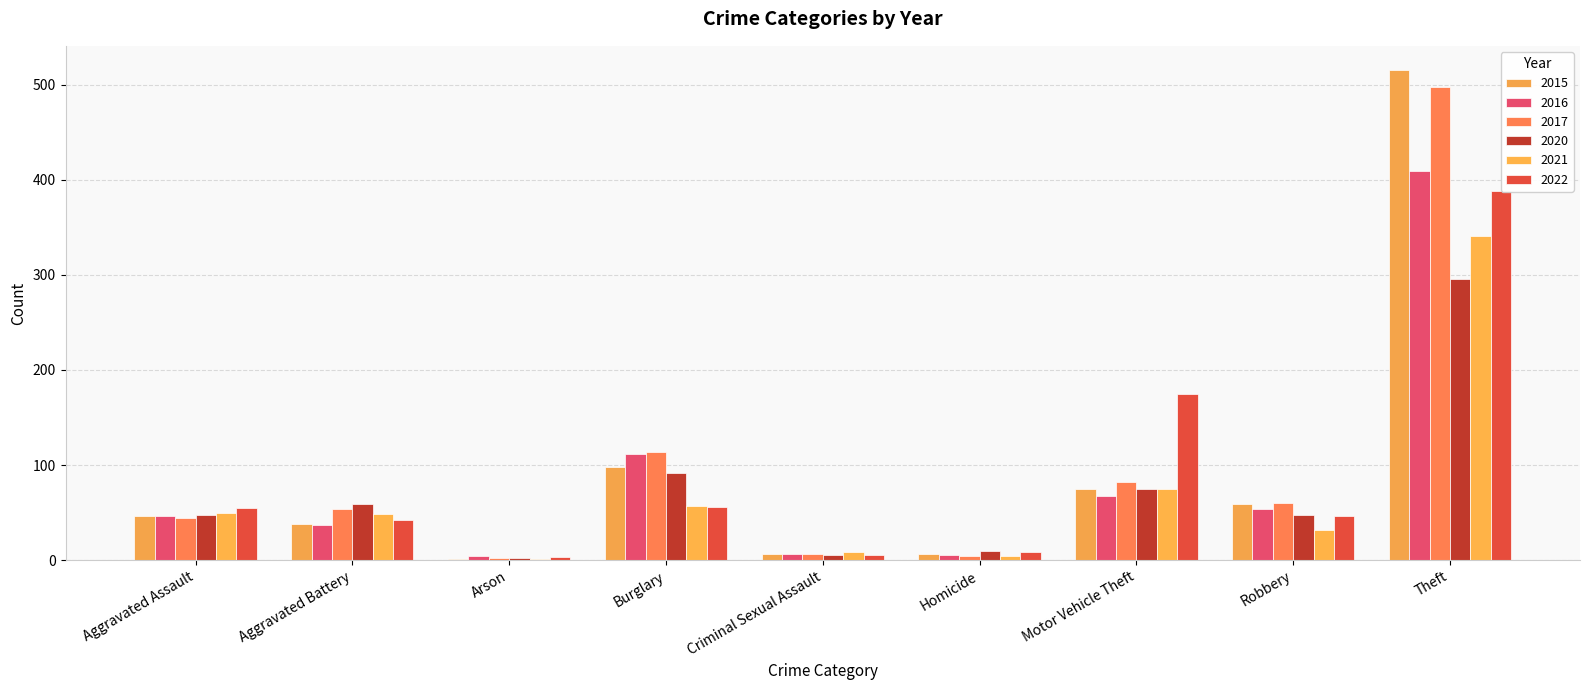

List the series in order of their peak value, lowest first.

2020, 2021, 2022, 2016, 2017, 2015